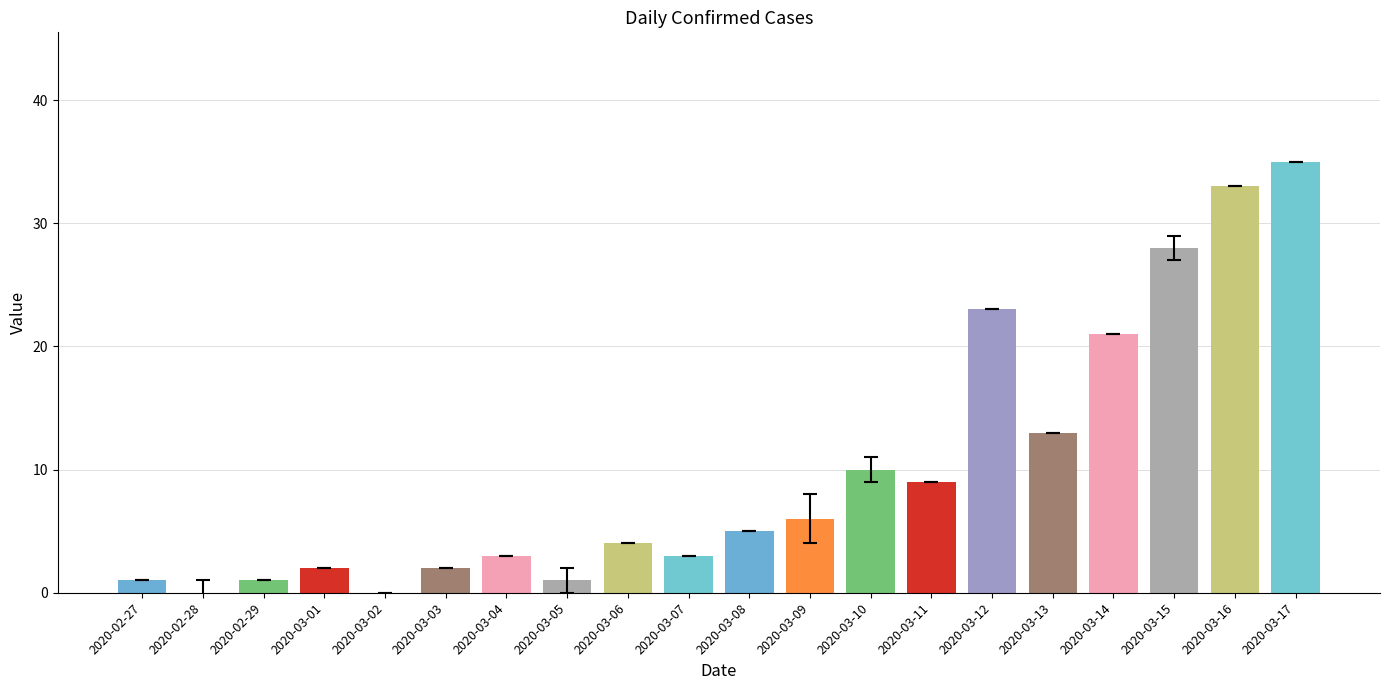

What is the sum of all values?

200